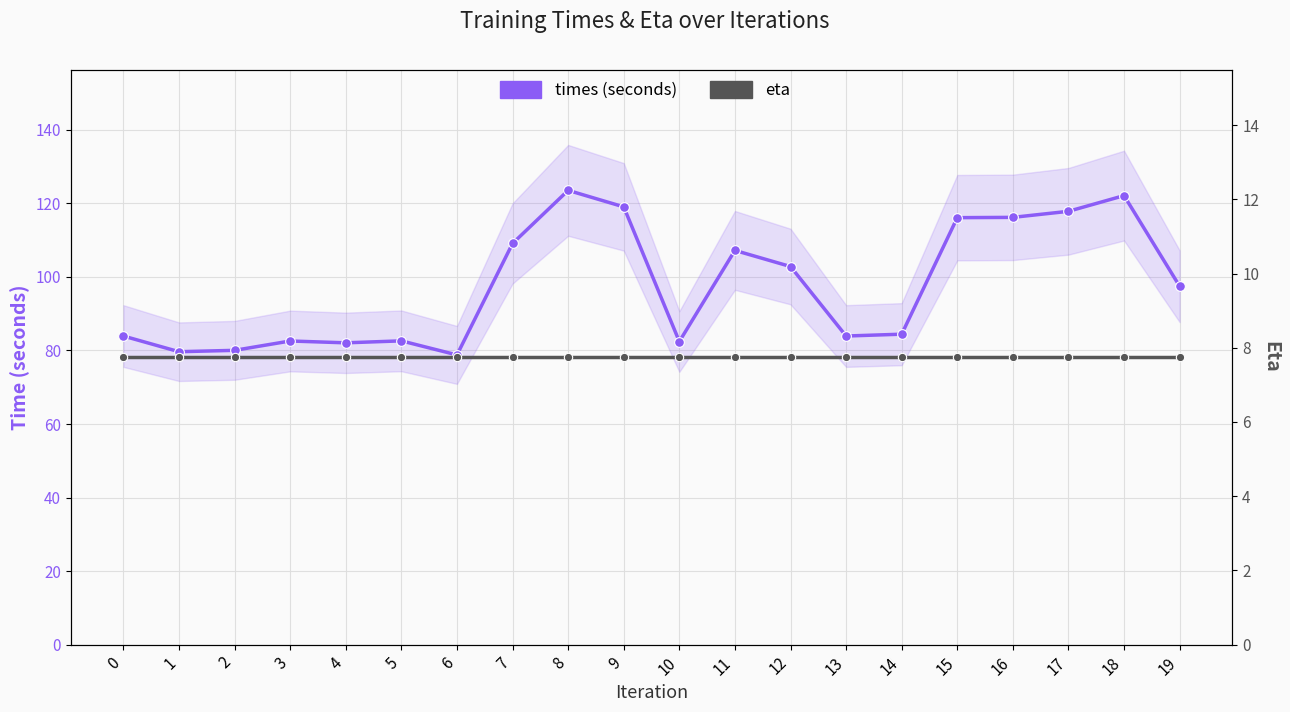

Rank the series at 17 from lowest to highest value.

eta, times (seconds)